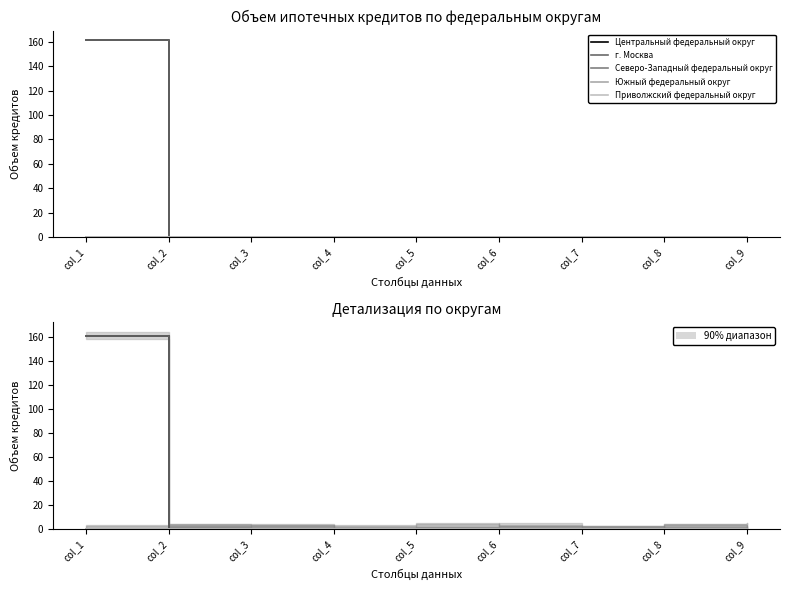

List the series in order of their peak value, highest first.

Центральный федеральный округ, г. Москва, Северо-Западный федеральный округ, Южный федеральный округ, Приволжский федеральный округ